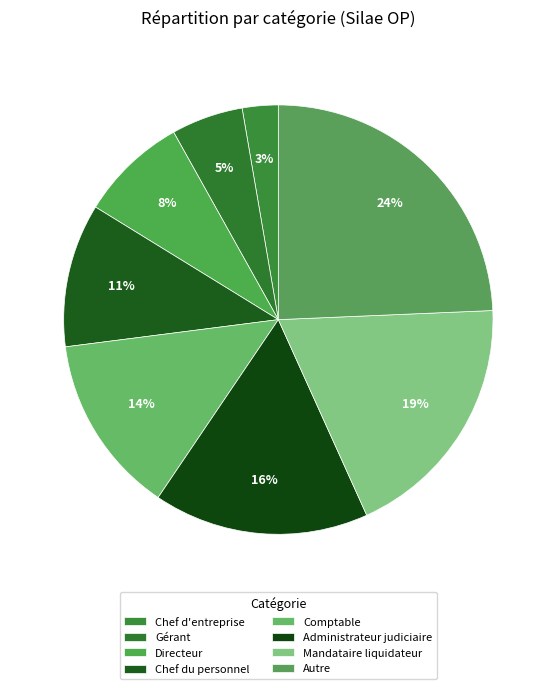

To the nearest percent, what percentage of the pie is Directeur?

8%